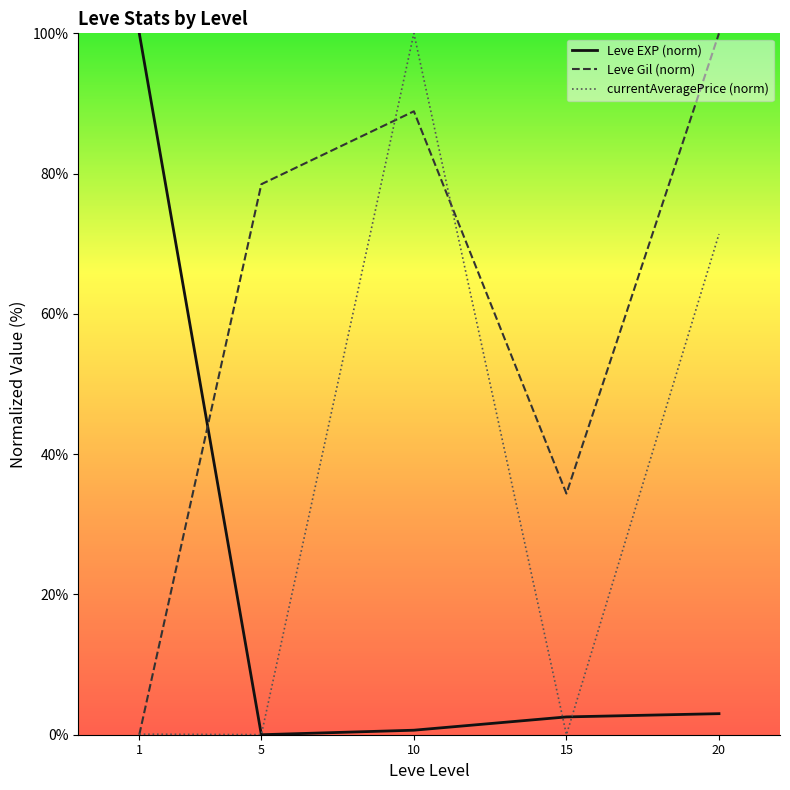

The value of currentAveragePrice (norm) at 10 is 100.0. True or false?

True